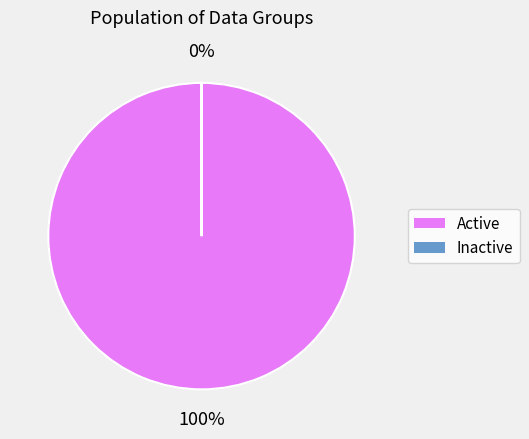

Does any single category account for the majority?

Yes